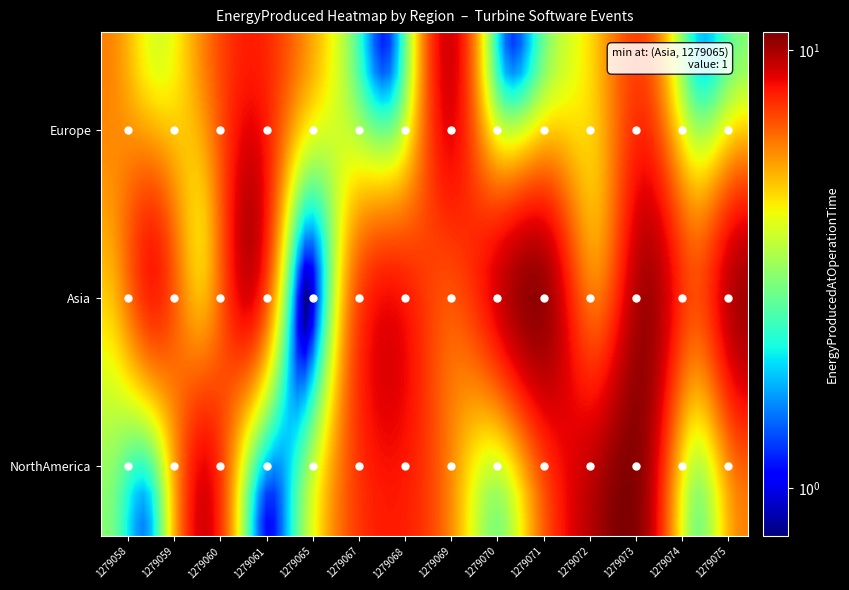

Reading left to right, what are all the values shown in this chart?

Europe: 1279058=6	1279059=4	1279060=6	1279061=8	1279065=6	1279067=3	1279068=2	1279069=9	1279070=2	1279071=3	1279072=5	1279073=7	1279074=2	1279075=3
Asia: 1279058=5	1279059=8	1279060=5	1279061=9	1279065=1	1279067=6	1279068=8	1279069=7	1279070=9	1279071=10	1279072=6	1279073=10	1279074=7	1279075=10
NorthAmerica: 1279058=3	1279059=2	1279060=9	1279061=2	1279065=3	1279067=7	1279068=8	1279069=6	1279070=3	1279071=7	1279072=10	1279073=10	1279074=3	1279075=6